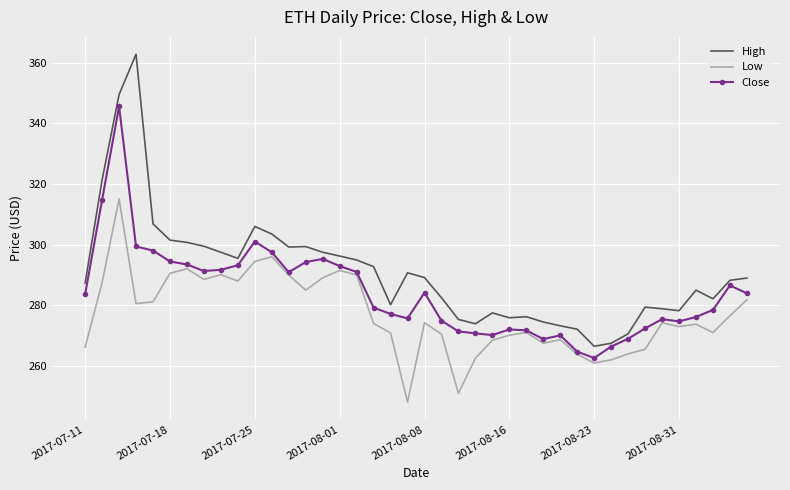

In Low, how many points are higher than both neighbors (excluding endpoints)?

10